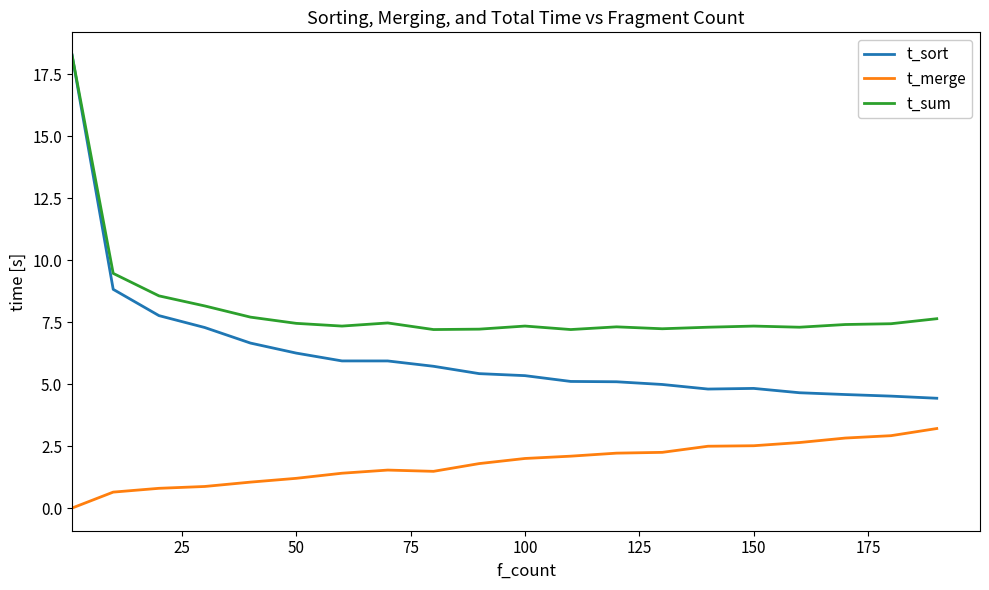

True or false: t_merge and t_sort cross at least once.

False